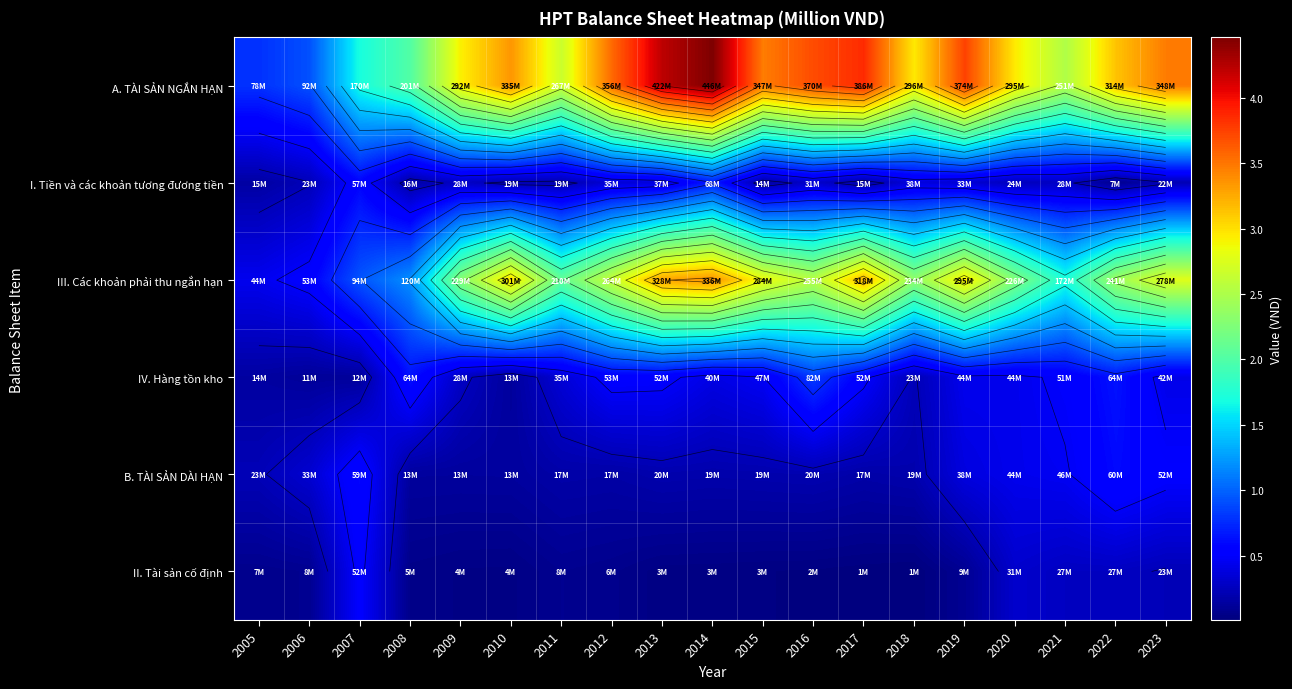

Is it true that I. Tiền và các khoản tương đương tiền equals 7479822 at 2008?

False